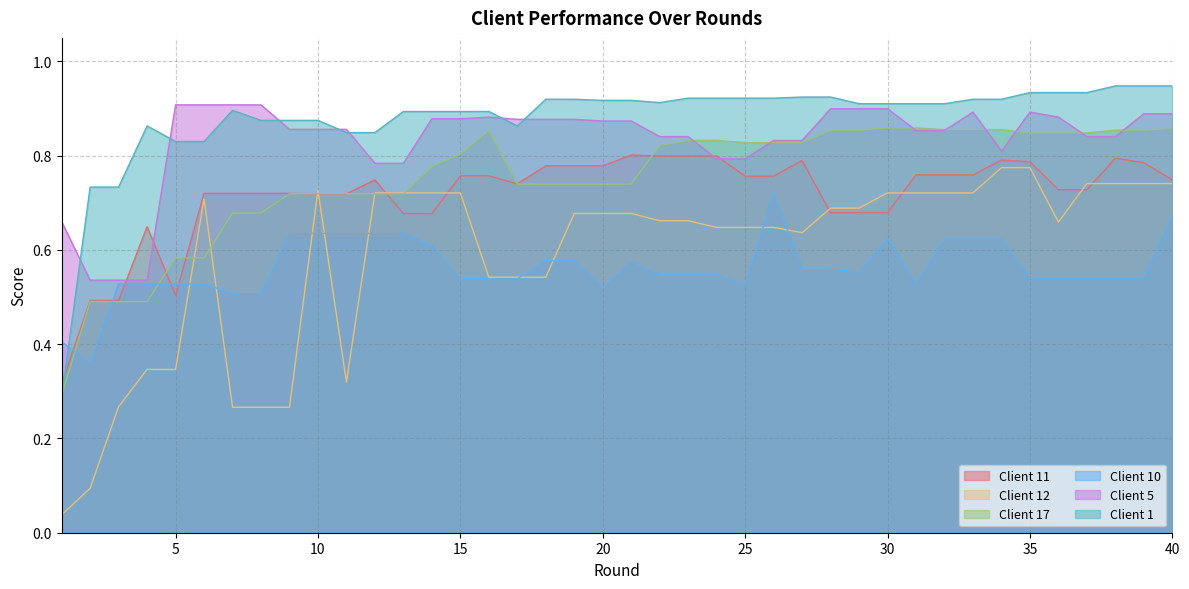

Reading left to right, extract all data points from this chart.

Client 11: 1=0.3	2=0.5	3=0.5	4=0.6	5=0.5	6=0.7	7=0.7	8=0.7	9=0.7	10=0.7	11=0.7	12=0.7	13=0.7	14=0.7	15=0.8	16=0.8	17=0.7	18=0.8	19=0.8	20=0.8	21=0.8	22=0.8	23=0.8	24=0.8	25=0.8	26=0.8	27=0.8	28=0.7	29=0.7	30=0.7	31=0.8	32=0.8	33=0.8	34=0.8	35=0.8	36=0.7	37=0.7	38=0.8	39=0.8	40=0.7
Client 12: 1=0.0	2=0.1	3=0.3	4=0.3	5=0.3	6=0.7	7=0.3	8=0.3	9=0.3	10=0.7	11=0.3	12=0.7	13=0.7	14=0.7	15=0.7	16=0.5	17=0.5	18=0.5	19=0.7	20=0.7	21=0.7	22=0.7	23=0.7	24=0.6	25=0.6	26=0.6	27=0.6	28=0.7	29=0.7	30=0.7	31=0.7	32=0.7	33=0.7	34=0.8	35=0.8	36=0.7	37=0.7	38=0.7	39=0.7	40=0.7
Client 17: 1=0.3	2=0.5	3=0.5	4=0.5	5=0.6	6=0.6	7=0.7	8=0.7	9=0.7	10=0.7	11=0.7	12=0.7	13=0.7	14=0.8	15=0.8	16=0.9	17=0.7	18=0.7	19=0.7	20=0.7	21=0.7	22=0.8	23=0.8	24=0.8	25=0.8	26=0.8	27=0.8	28=0.9	29=0.9	30=0.9	31=0.9	32=0.9	33=0.9	34=0.9	35=0.8	36=0.8	37=0.8	38=0.9	39=0.9	40=0.9
Client 10: 1=0.4	2=0.4	3=0.5	4=0.5	5=0.5	6=0.5	7=0.5	8=0.5	9=0.6	10=0.6	11=0.6	12=0.6	13=0.6	14=0.6	15=0.5	16=0.5	17=0.5	18=0.6	19=0.6	20=0.5	21=0.6	22=0.5	23=0.5	24=0.5	25=0.5	26=0.7	27=0.6	28=0.6	29=0.6	30=0.6	31=0.5	32=0.6	33=0.6	34=0.6	35=0.5	36=0.5	37=0.5	38=0.5	39=0.5	40=0.7
Client 5: 1=0.7	2=0.5	3=0.5	4=0.5	5=0.9	6=0.9	7=0.9	8=0.9	9=0.9	10=0.9	11=0.9	12=0.8	13=0.8	14=0.9	15=0.9	16=0.9	17=0.9	18=0.9	19=0.9	20=0.9	21=0.9	22=0.8	23=0.8	24=0.8	25=0.8	26=0.8	27=0.8	28=0.9	29=0.9	30=0.9	31=0.9	32=0.9	33=0.9	34=0.8	35=0.9	36=0.9	37=0.8	38=0.8	39=0.9	40=0.9
Client 1: 1=0.3	2=0.7	3=0.7	4=0.9	5=0.8	6=0.8	7=0.9	8=0.9	9=0.9	10=0.9	11=0.8	12=0.8	13=0.9	14=0.9	15=0.9	16=0.9	17=0.9	18=0.9	19=0.9	20=0.9	21=0.9	22=0.9	23=0.9	24=0.9	25=0.9	26=0.9	27=0.9	28=0.9	29=0.9	30=0.9	31=0.9	32=0.9	33=0.9	34=0.9	35=0.9	36=0.9	37=0.9	38=0.9	39=0.9	40=0.9